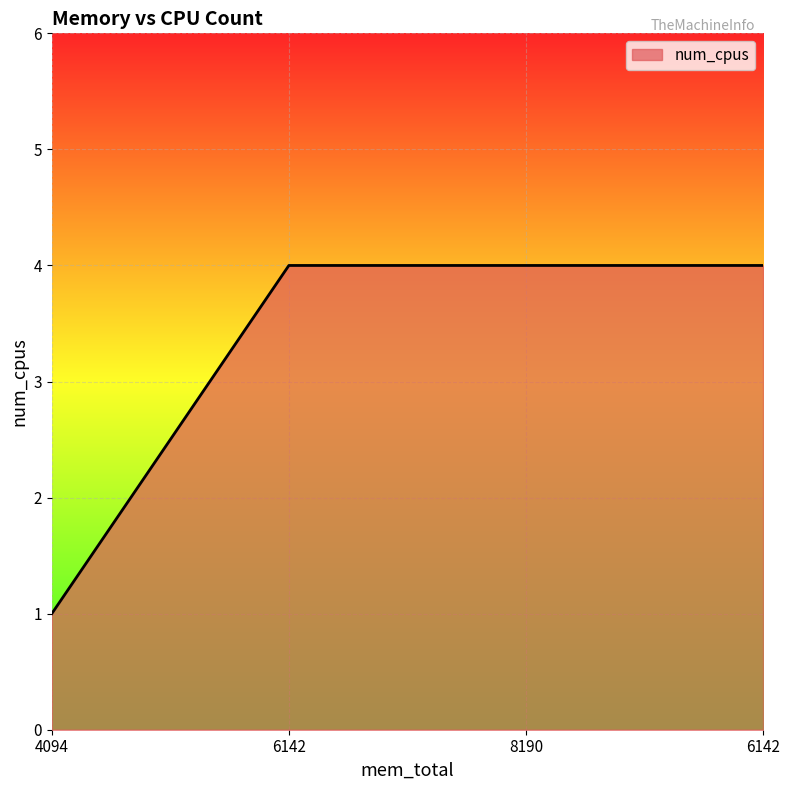

Which label corresponds to the smallest value in the chart?

4094